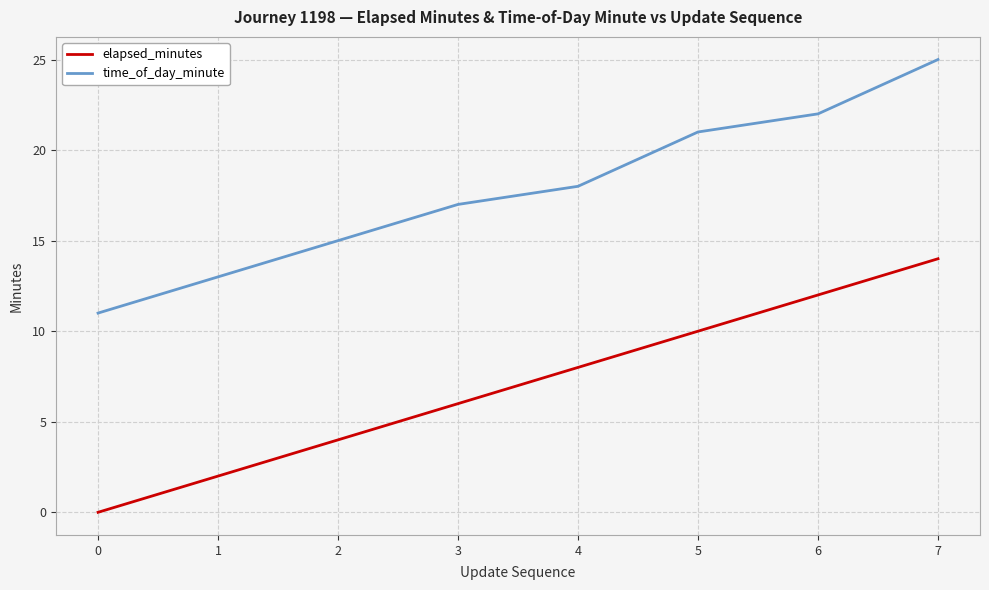

What is the spread (max minus min) of values at 4?

10